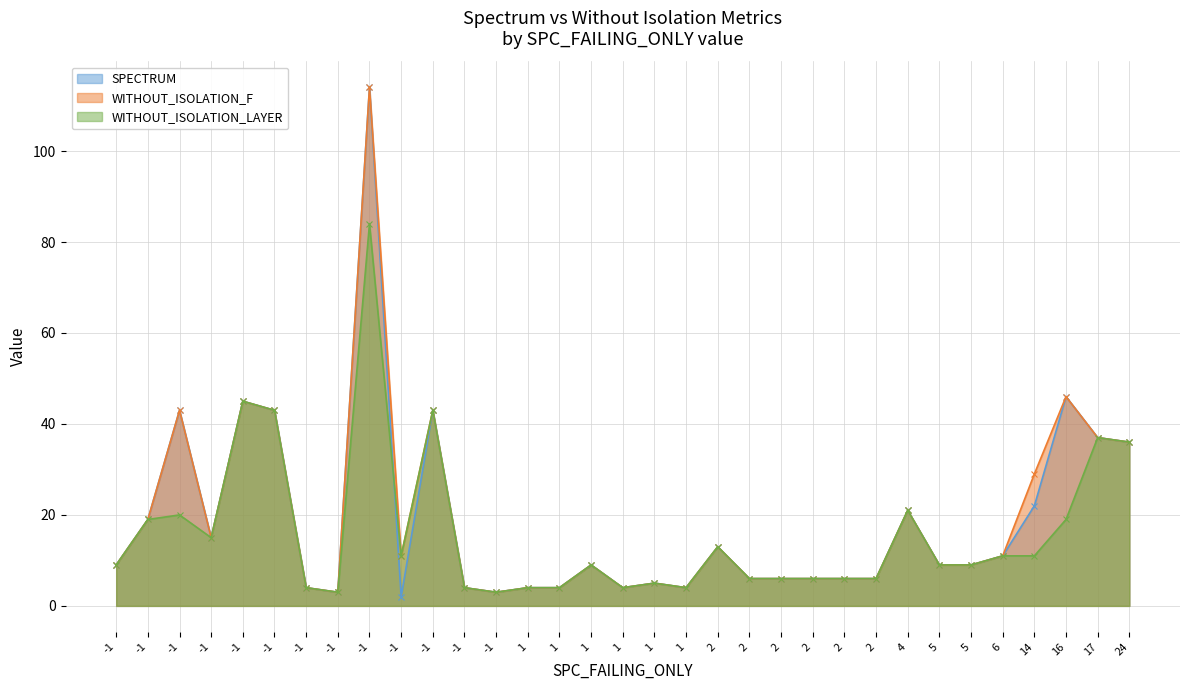

What is the highest value of the SPECTRUM series?

114